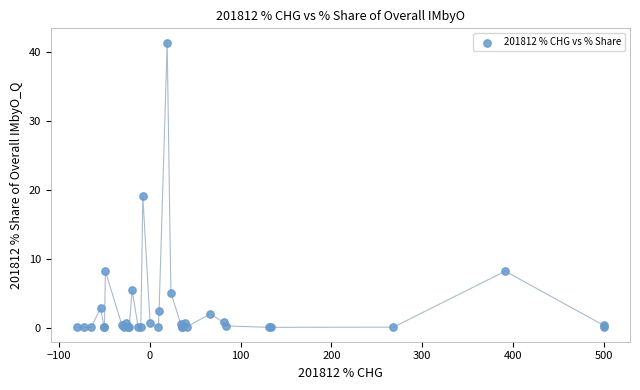

What Y value in the scatter plot is closest to 20?

19.0